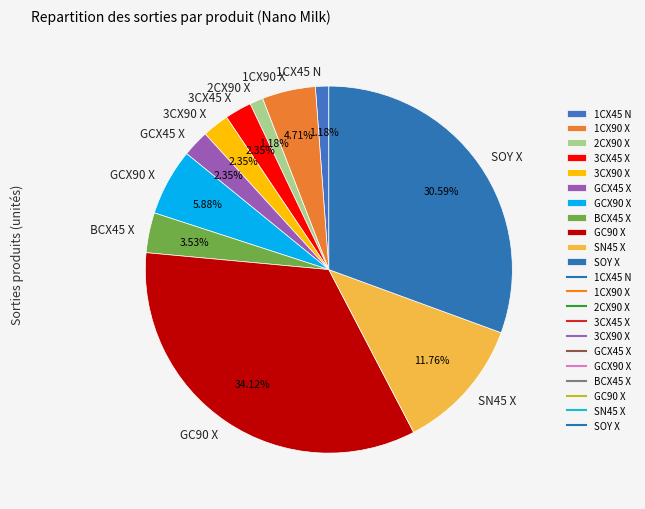

How many slices are in this pie chart?

11